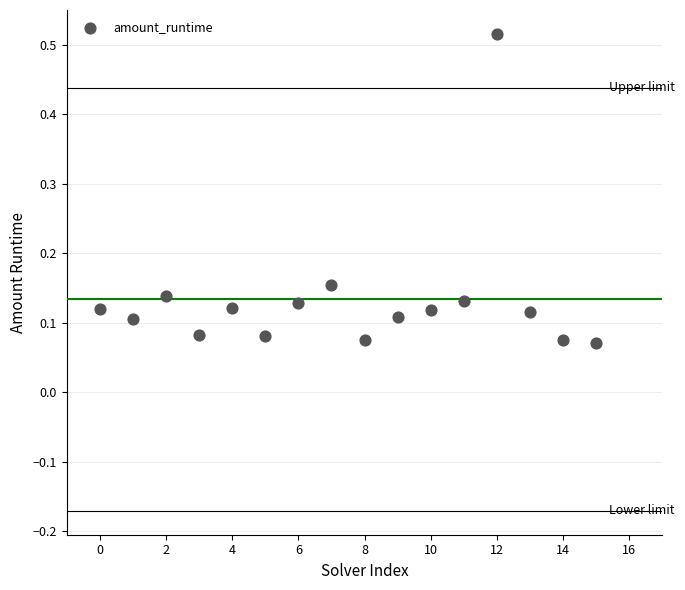

What is the range of Y values (max minus min)?

0.4